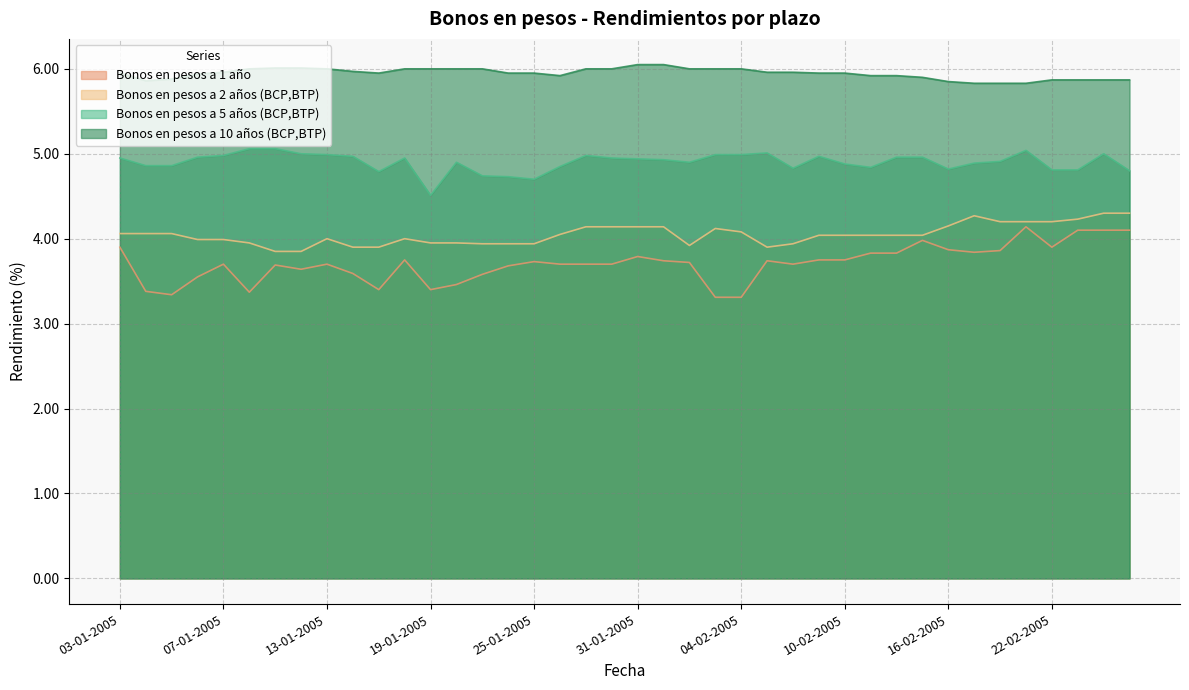

How many data points in Bonos en pesos a 2 años (BCP,BTP) are above 4?

23